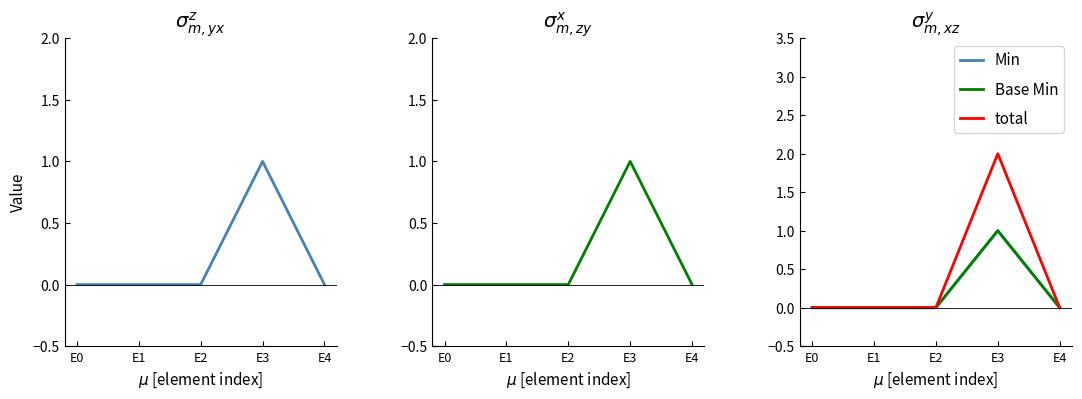

True or false: Base Min and Min intersect in this chart.

False